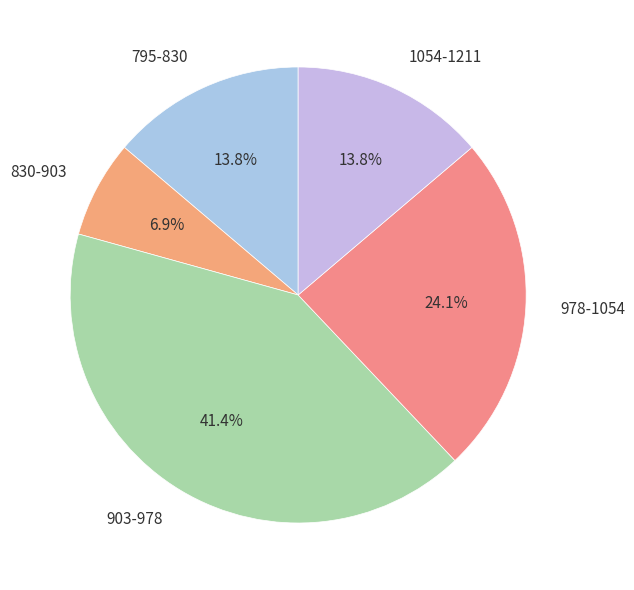

Which category has the biggest portion of the pie?

903-978